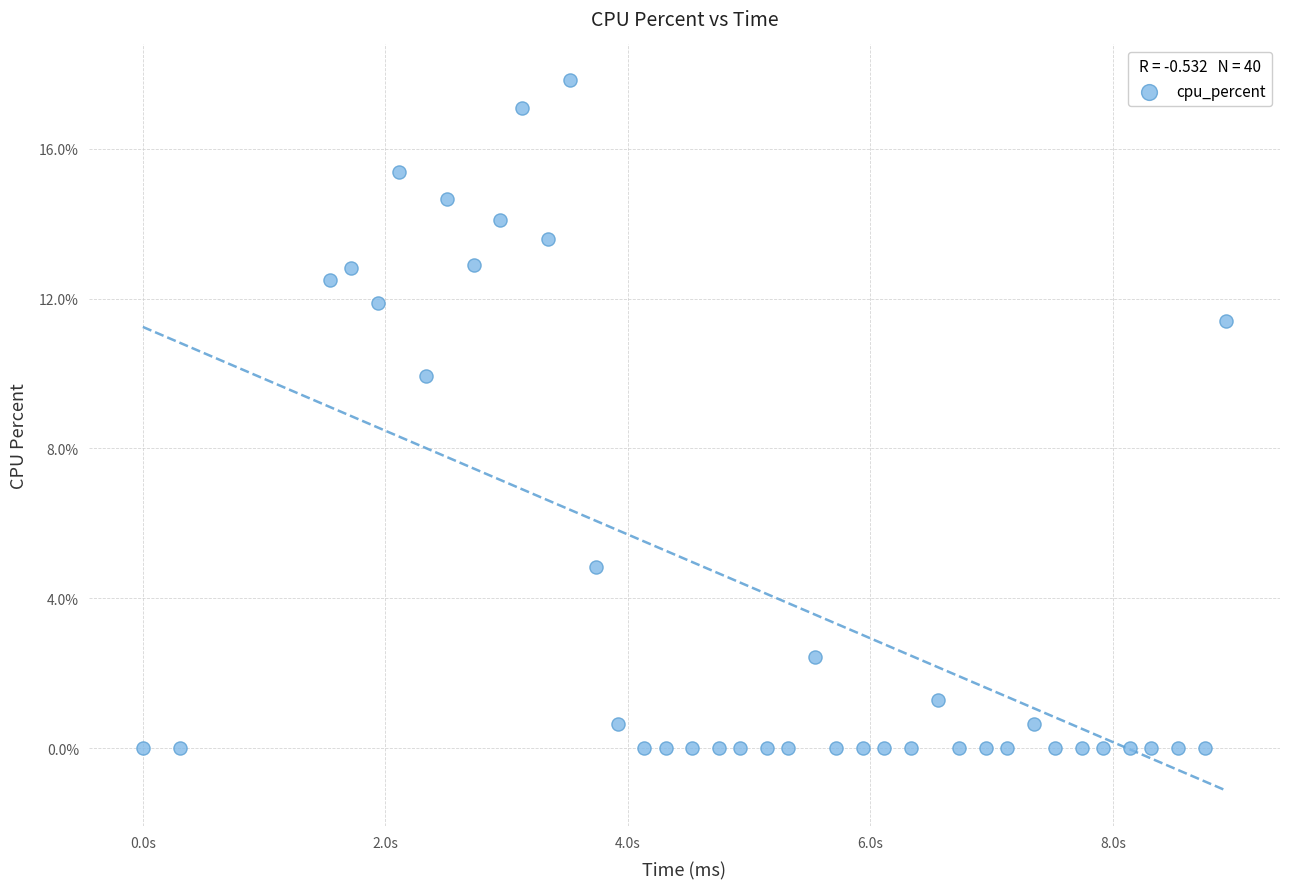

What is the range of X values (max minus min)?

8932.0